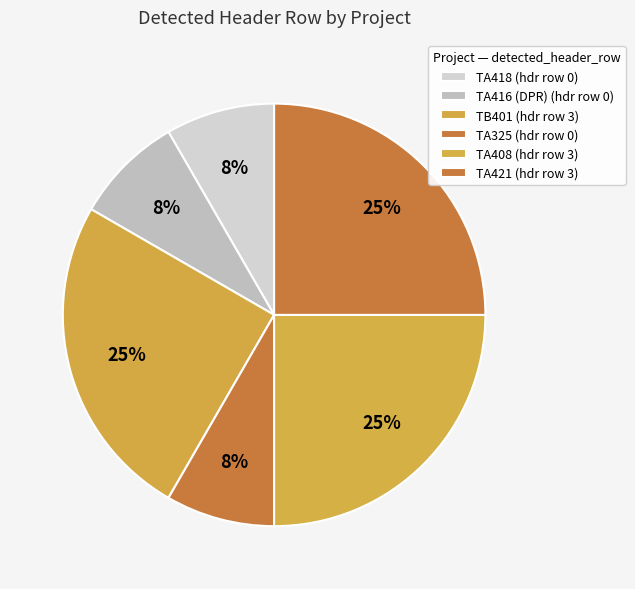

Combined, do TA408 and TA416 (DPR) account for over 50%?

No